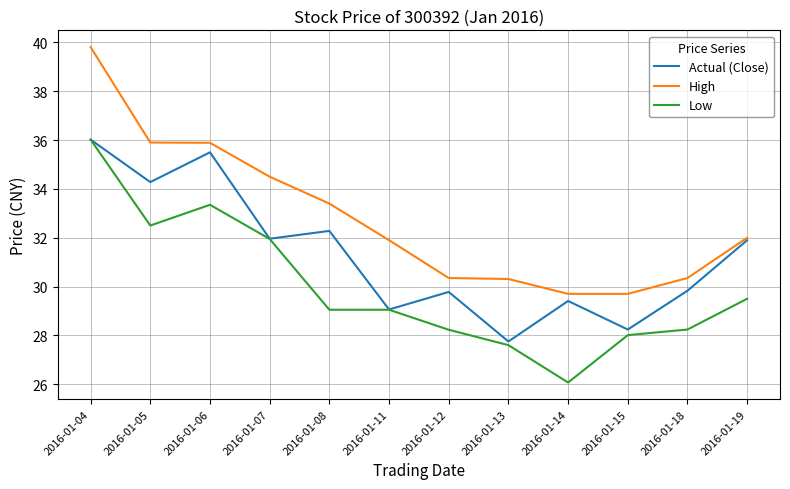

Is this an area chart (filled region under the line)?

No